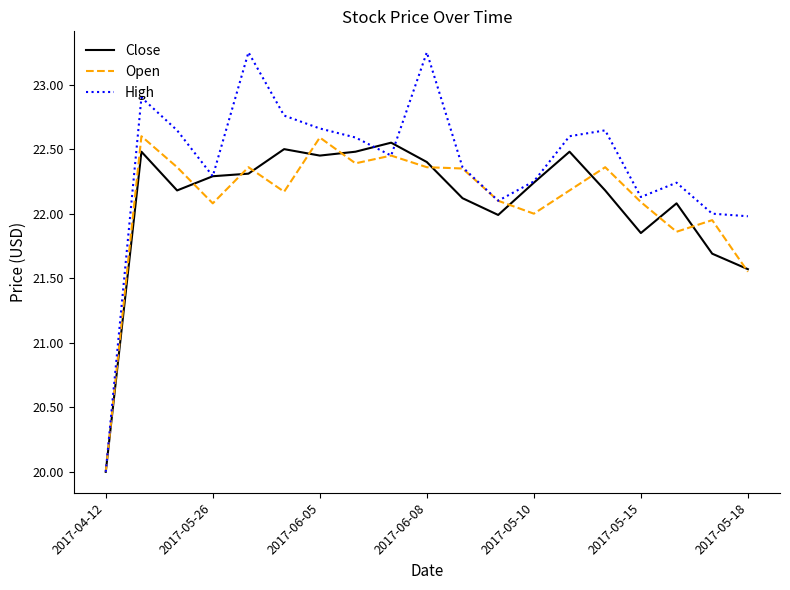

What is the smallest value displayed?

20.0